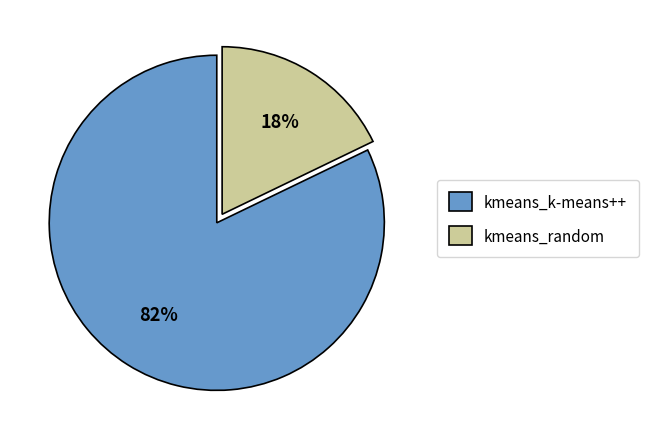

Rank the categories by value from lowest to highest.

kmeans_random, kmeans_k-means++